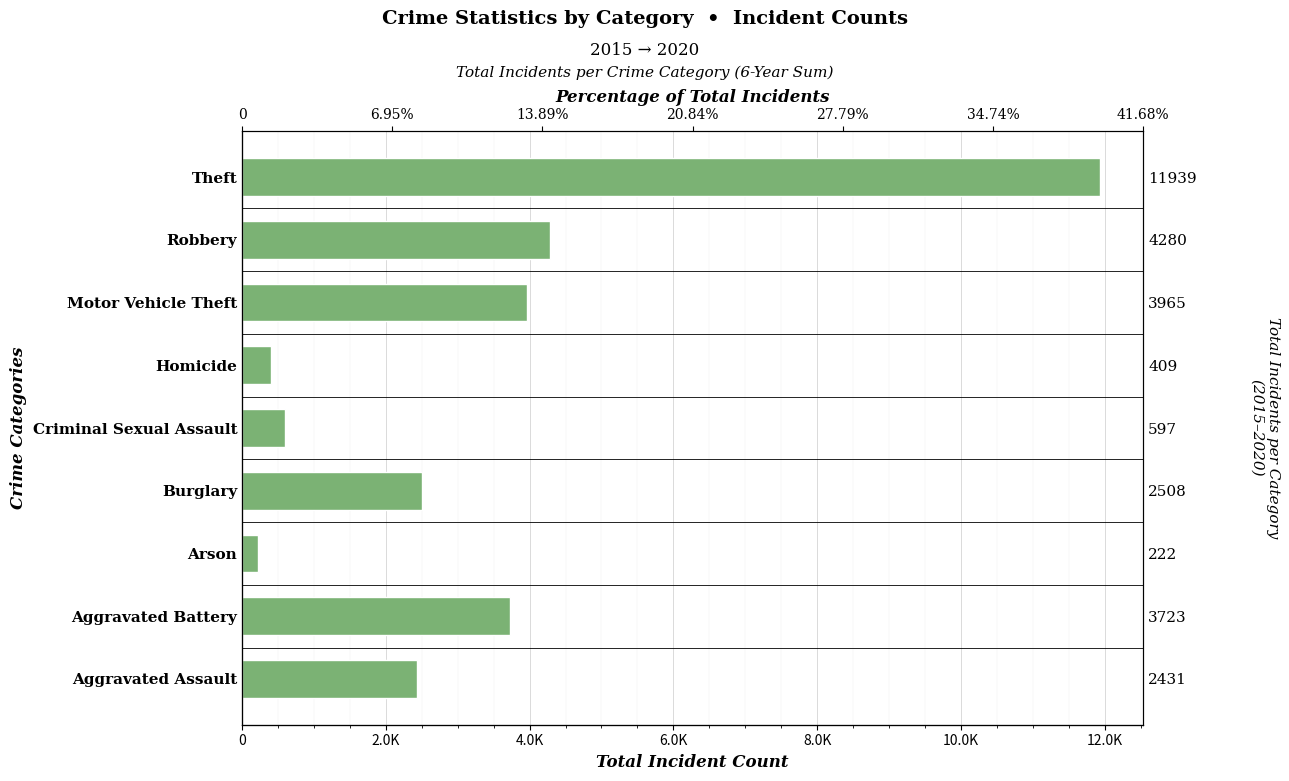

What is the sum of the values at Homicide and Motor Vehicle Theft?

4374